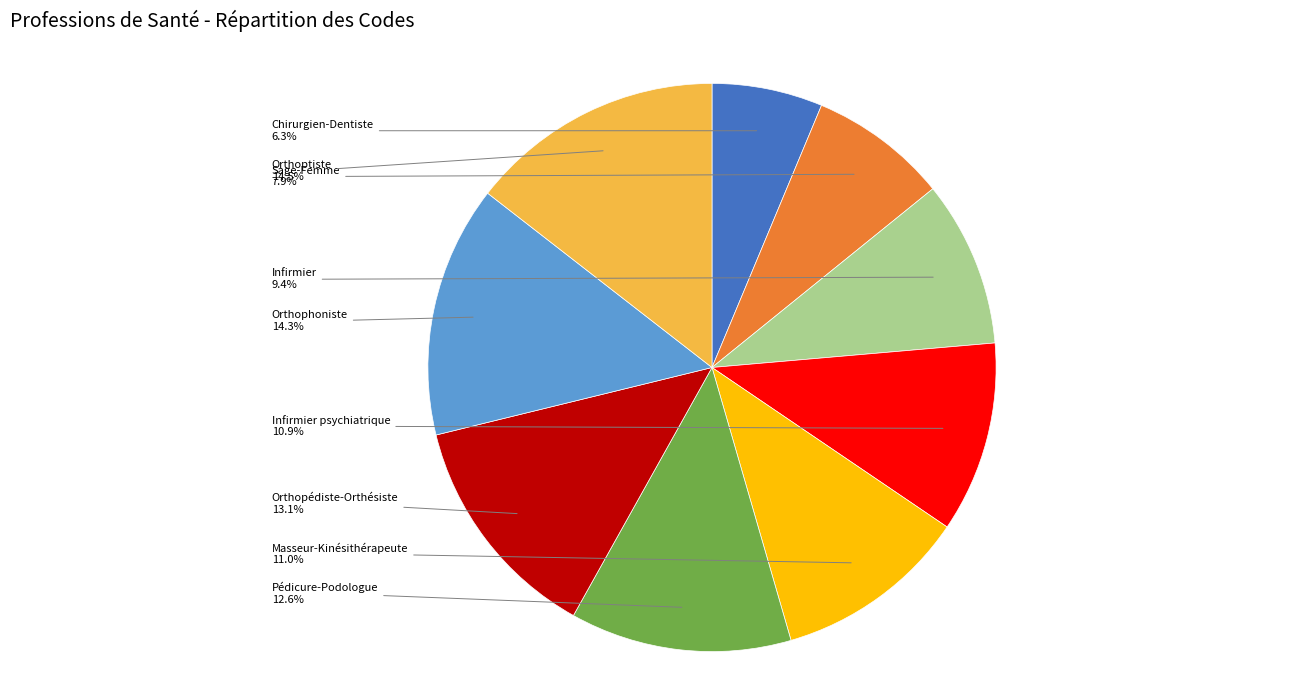

True or false: Infirmier accounts for 9% of the total.

True